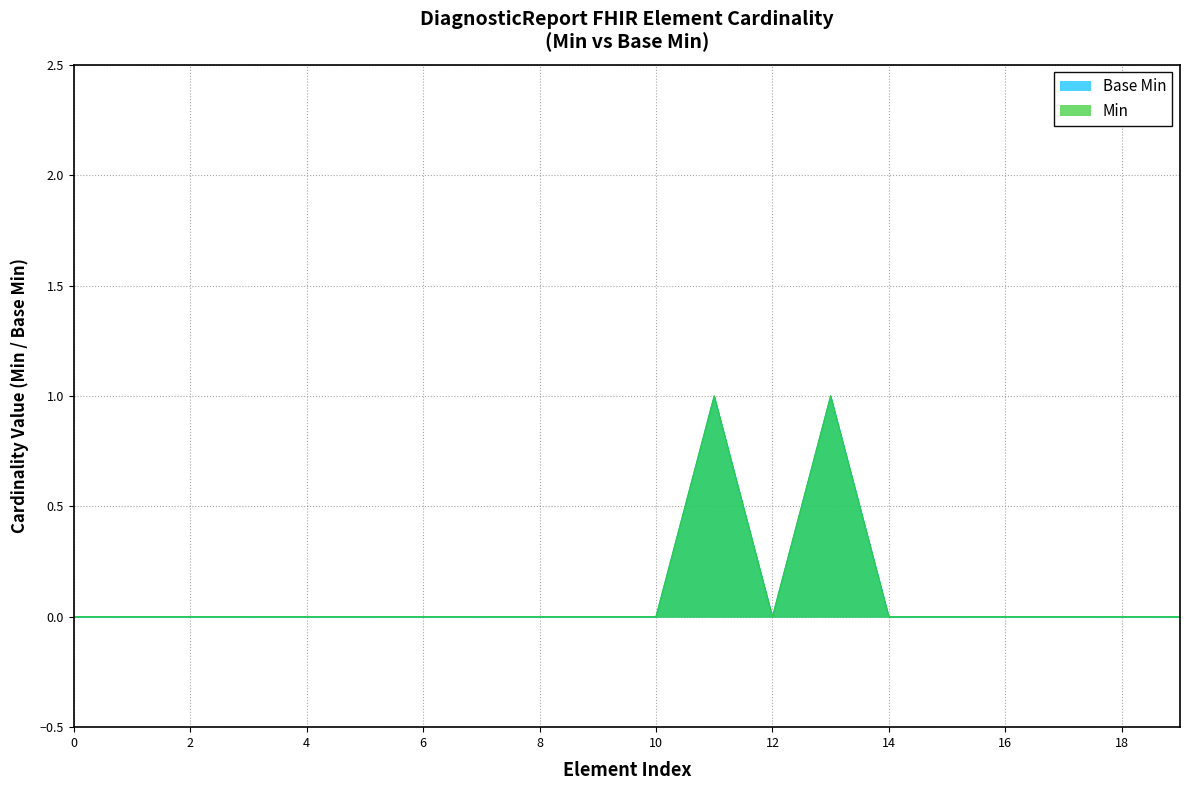

Is it true that Min equals 1 at DiagnosticReport.status?

True